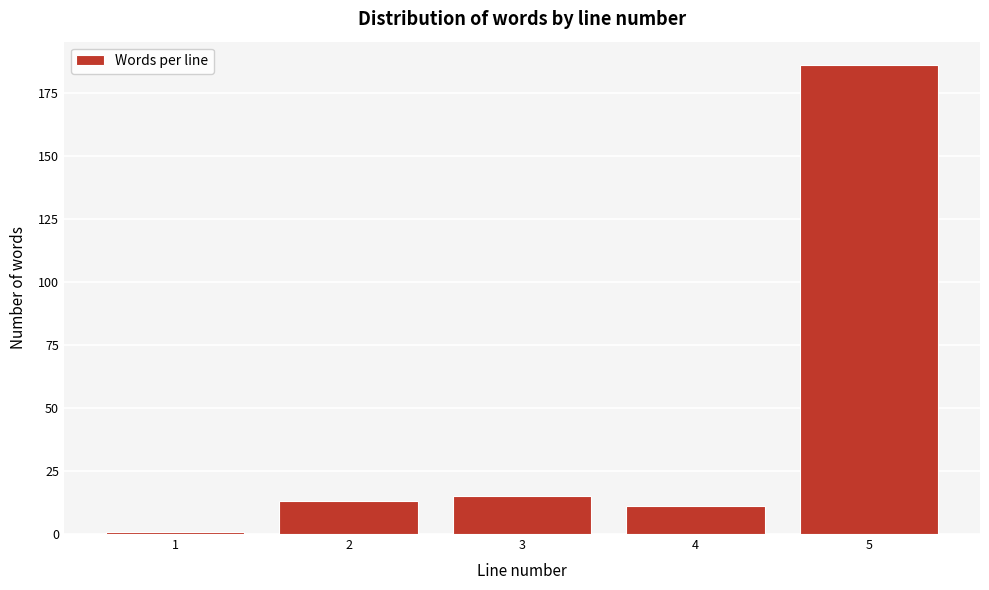

Reading left to right, list all the values displayed in this chart.

1	13	15	11	186